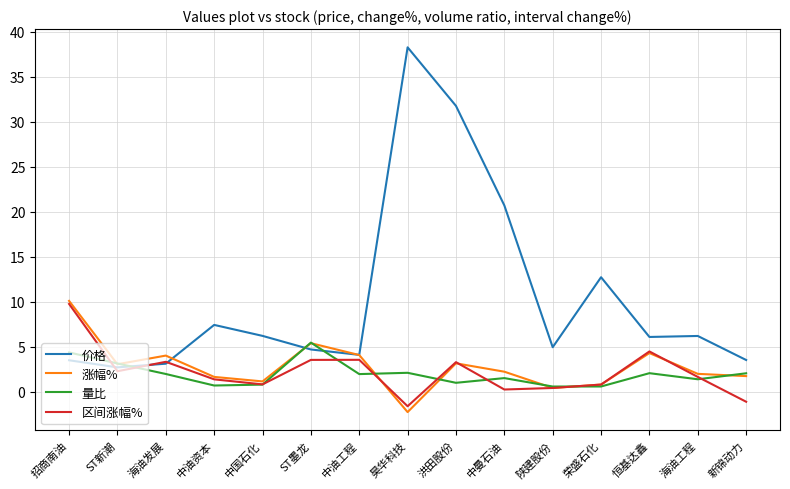

What position from the left is 招商南油?

1